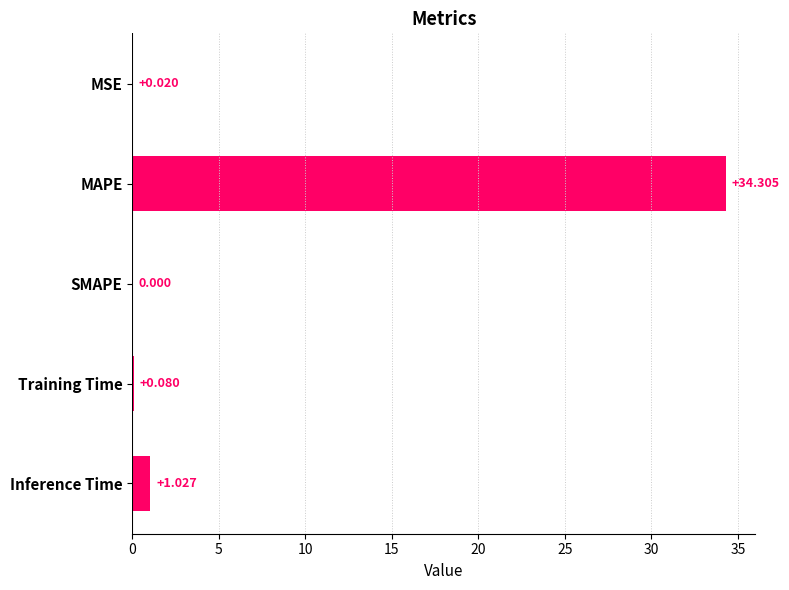

Between Training Time and SMAPE, which is larger?

Training Time